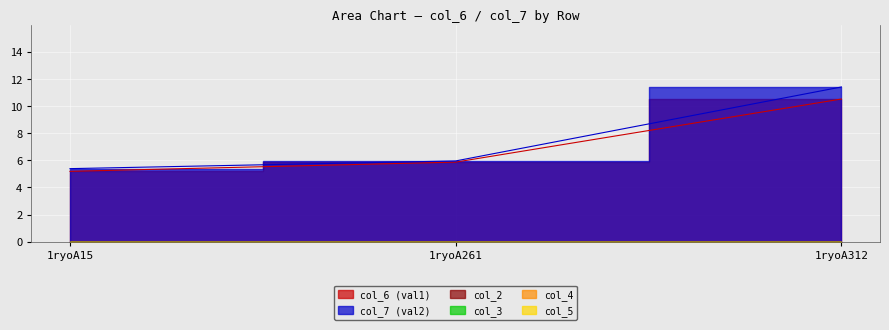

What is the difference between the maximum and minimum values in the col_7 series?

6.0